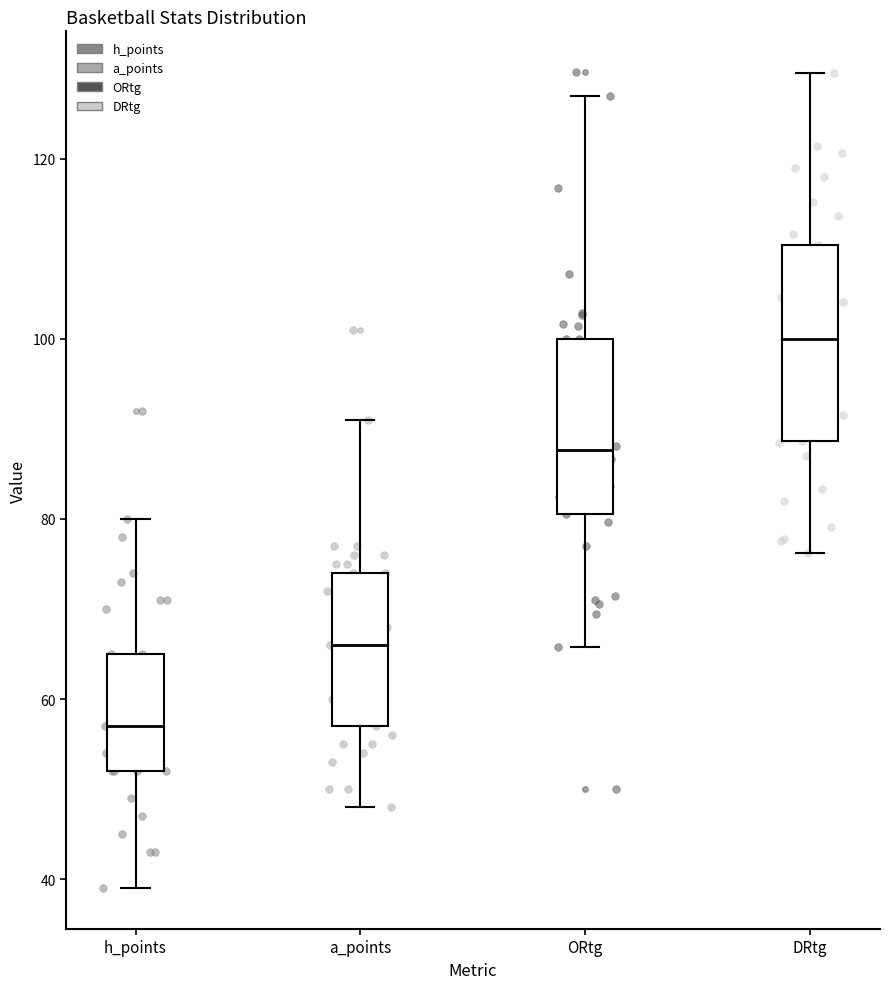

Reading left to right, transcribe this box plot: for each box, give where its median line is, the range the box spans, and where its two whiskers end, as read against the y-axis. The values are not printed on the chart, so give them approximately, as read against the axis.

h_points: median 58, box 52 to 66, whiskers 40 to 80
a_points: median 66, box 58 to 74, whiskers 48 to 92
ORtg: median 88, box 80 to 100, whiskers 66 to 128
DRtg: median 100, box 88 to 110, whiskers 76 to 130